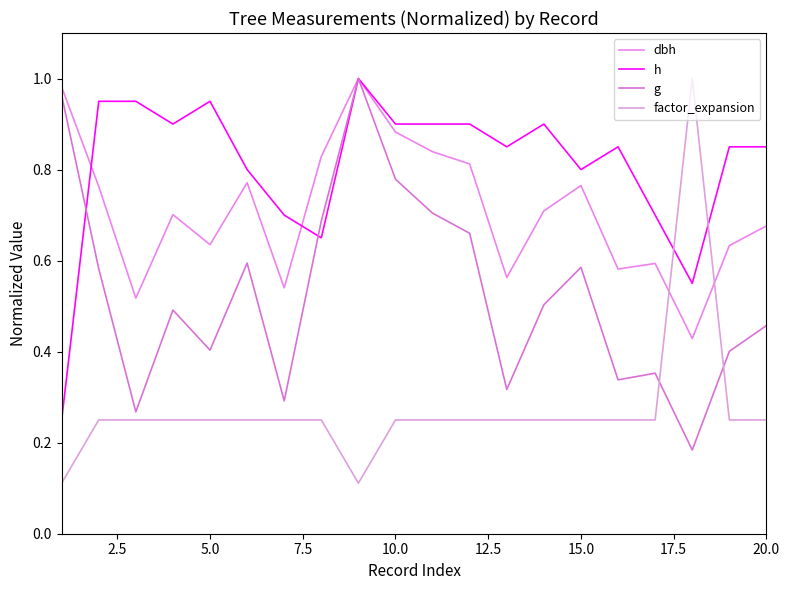

After their last crossing, which series has the higher values: factor_expansion or g?

g